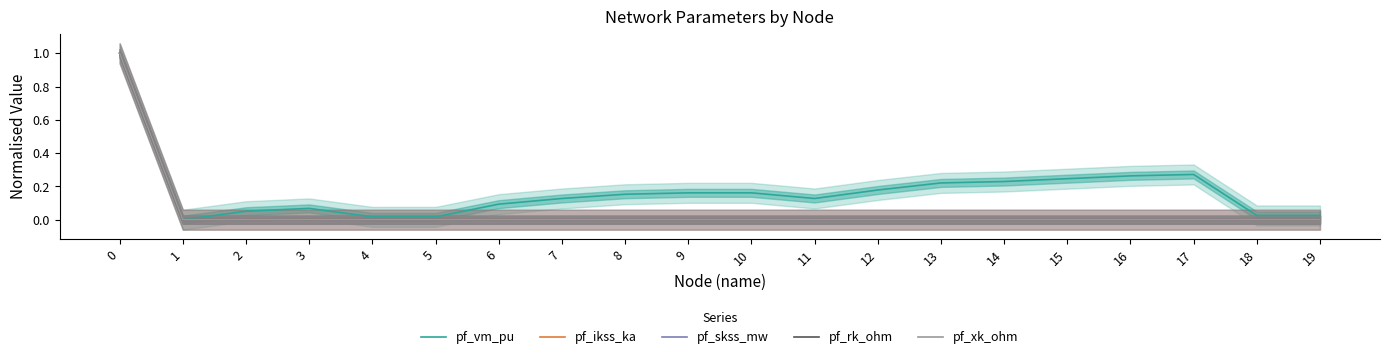

Reading left to right, transcribe all the data shown in this chart.

pf_vm_pu: 0=1.0	1=0.0	2=0.1	3=0.1	4=0.0	5=0.0	6=0.1	7=0.1	8=0.2	9=0.2	10=0.2	11=0.1	12=0.2	13=0.2	14=0.2	15=0.2	16=0.3	17=0.3	18=0.0	19=0.0
pf_ikss_ka: 0=1.0	1=0.0	2=0.0	3=0.0	4=0.0	5=0.0	6=0.0	7=0.0	8=0.0	9=0.0	10=0.0	11=0.0	12=0.0	13=0.0	14=0.0	15=0.0	16=0.0	17=0.0	18=0.0	19=0.0
pf_skss_mw: 0=1.0	1=0.0	2=0.0	3=0.0	4=0.0	5=0.0	6=0.0	7=0.0	8=0.0	9=0.0	10=0.0	11=0.0	12=0.0	13=0.0	14=0.0	15=0.0	16=0.0	17=0.0	18=0.0	19=0.0
pf_rk_ohm: 0=1.0	1=0.0	2=0.0	3=0.0	4=0.0	5=0.0	6=0.0	7=0.0	8=0.0	9=0.0	10=0.0	11=0.0	12=0.0	13=0.0	14=0.0	15=0.0	16=0.0	17=0.0	18=0.0	19=0.0
pf_xk_ohm: 0=1.0	1=0.0	2=0.0	3=0.0	4=0.0	5=0.0	6=0.0	7=0.0	8=0.0	9=0.0	10=0.0	11=0.0	12=0.0	13=0.0	14=0.0	15=0.0	16=0.0	17=0.0	18=0.0	19=0.0